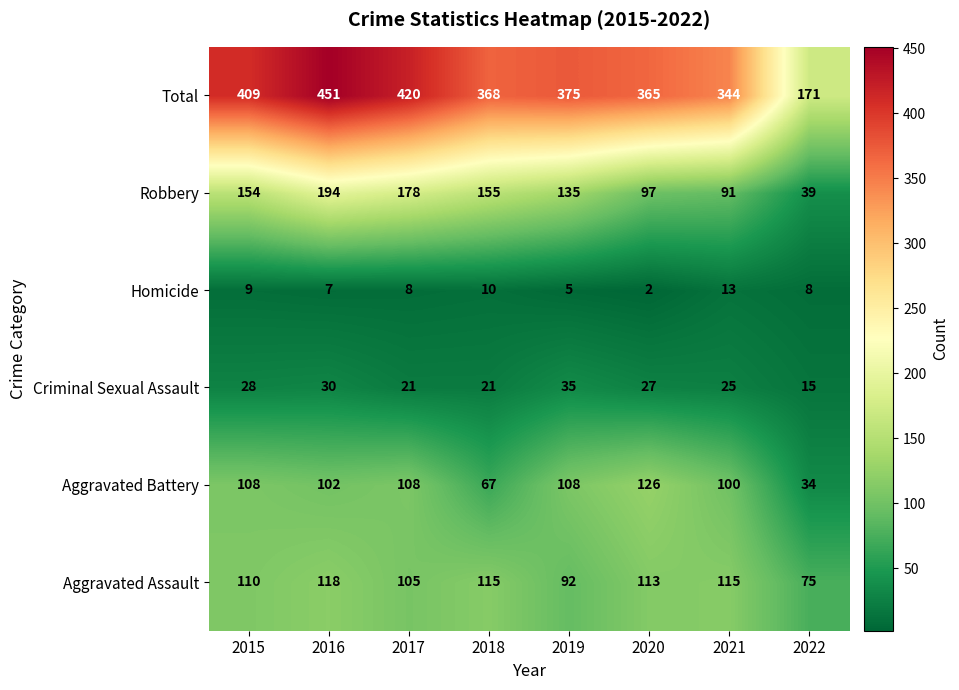

What is the total value across all series at 2020?

730